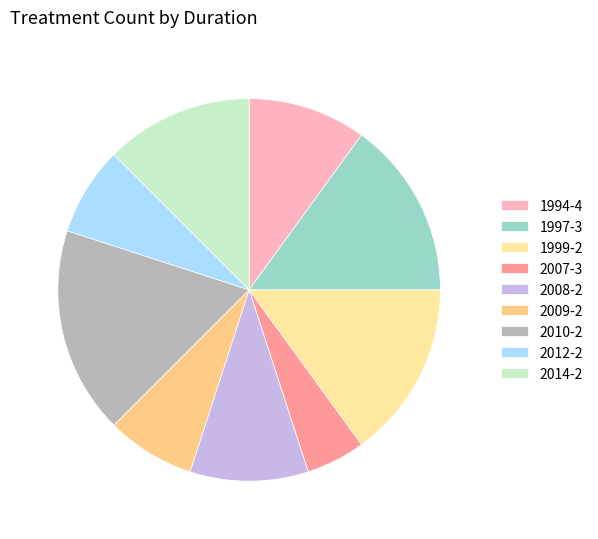

Approximately how many times larger is the value at 2007-3 compared to 2010-2?

0.3